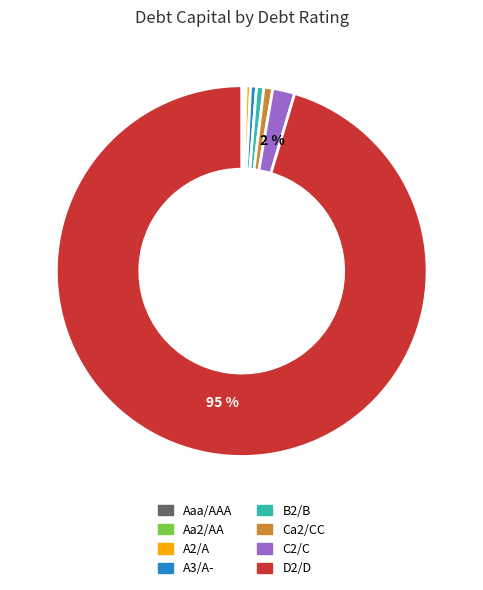

Which slice is the largest?

D2/D